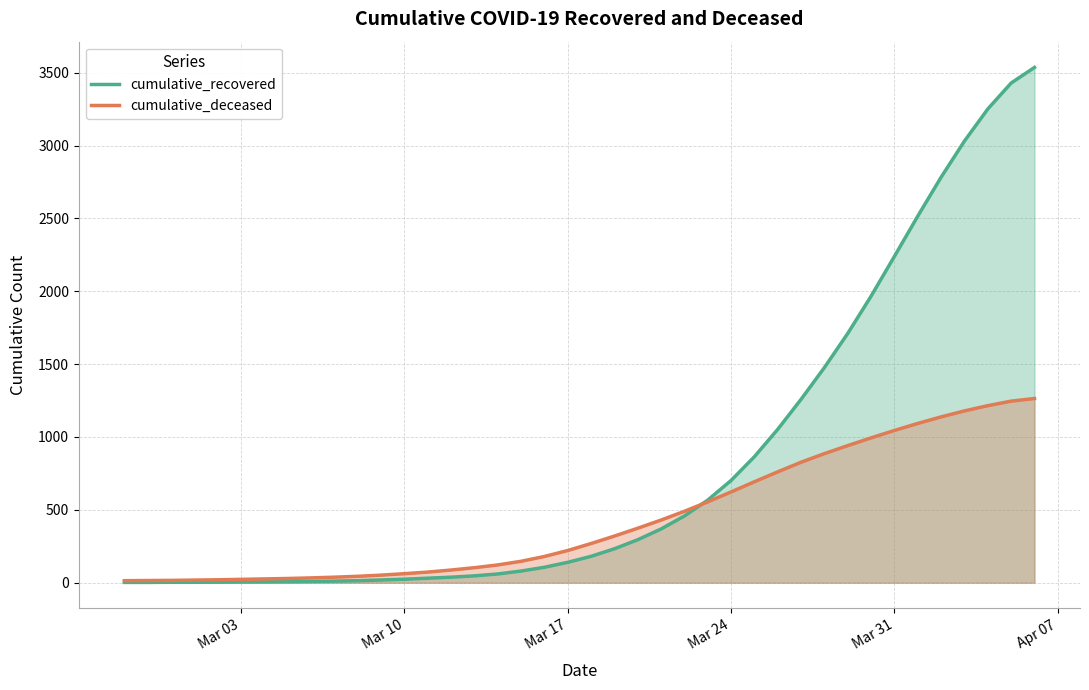

List the series in order of their overall mean, highest first.

cumulative_recovered, cumulative_deceased